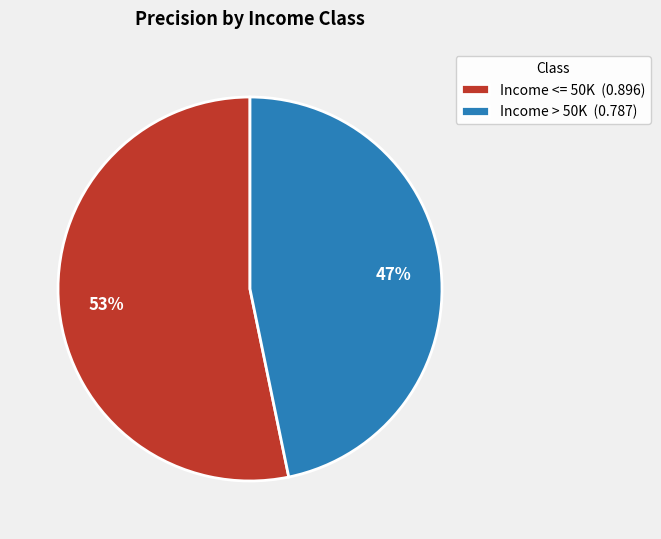

Combined, do Income <= 50K and Income > 50K account for over 50%?

Yes